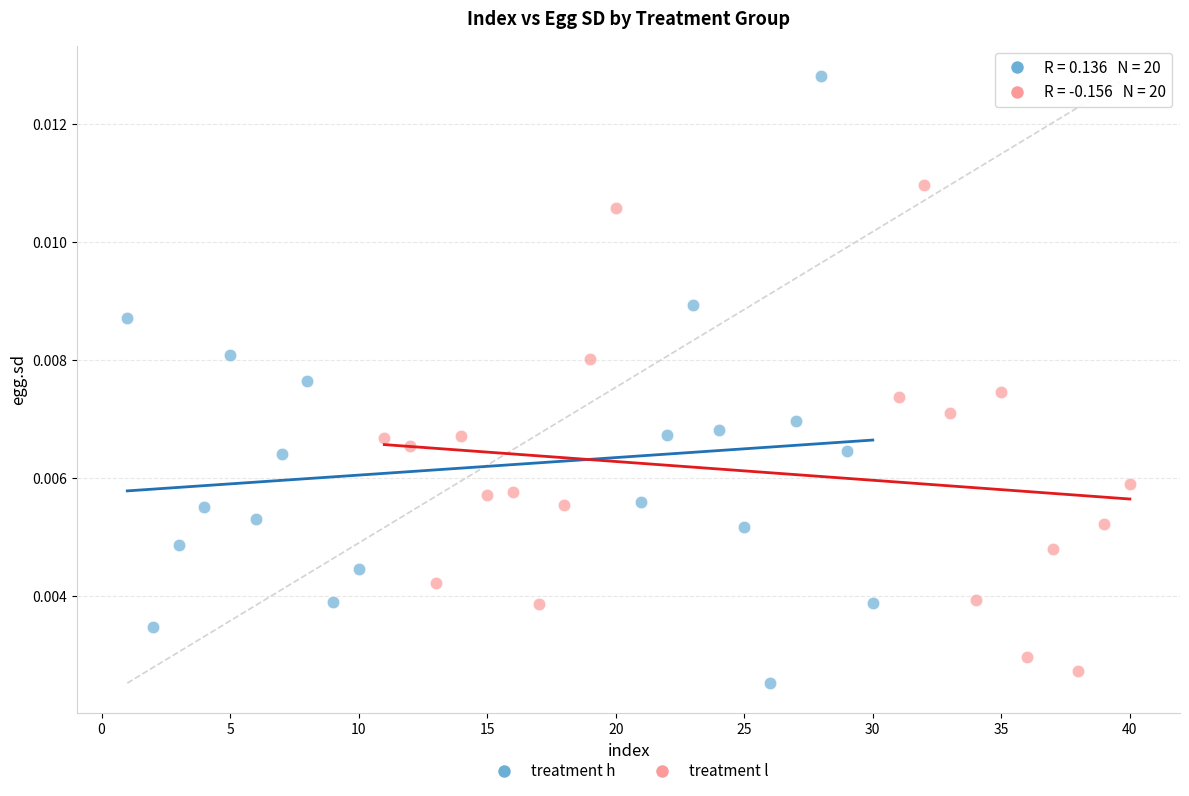

What are all the series names shown in the legend?

treatment h, treatment l